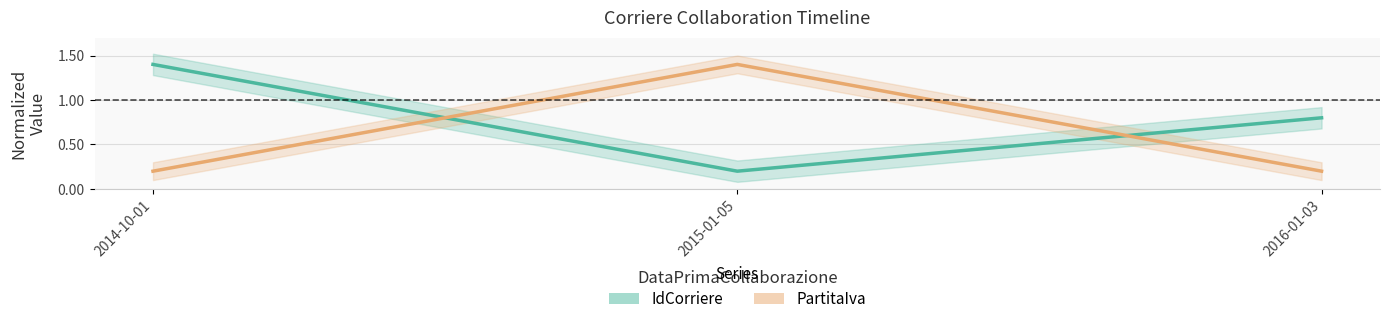

Is it true that PartitaIva (normalized) equals 0.1 at 2016-01-03?

False